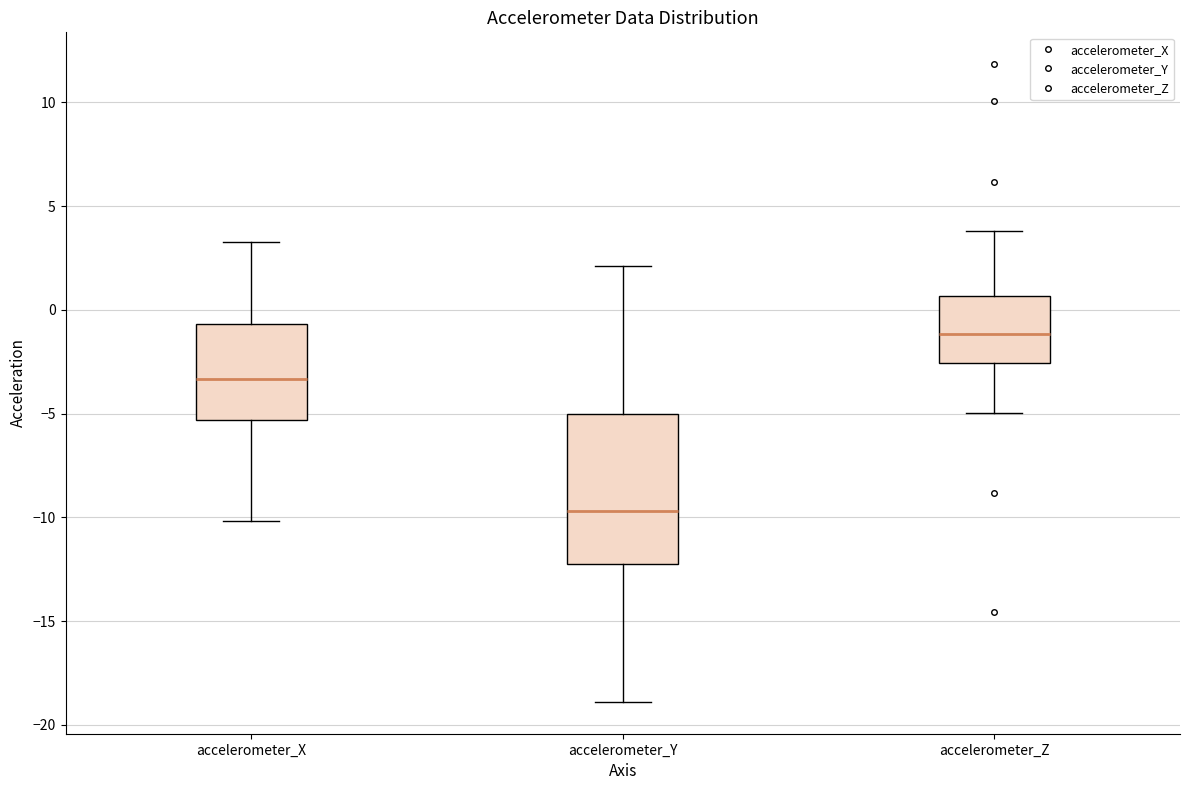

Which box's median line is the highest?

accelerometer_Z